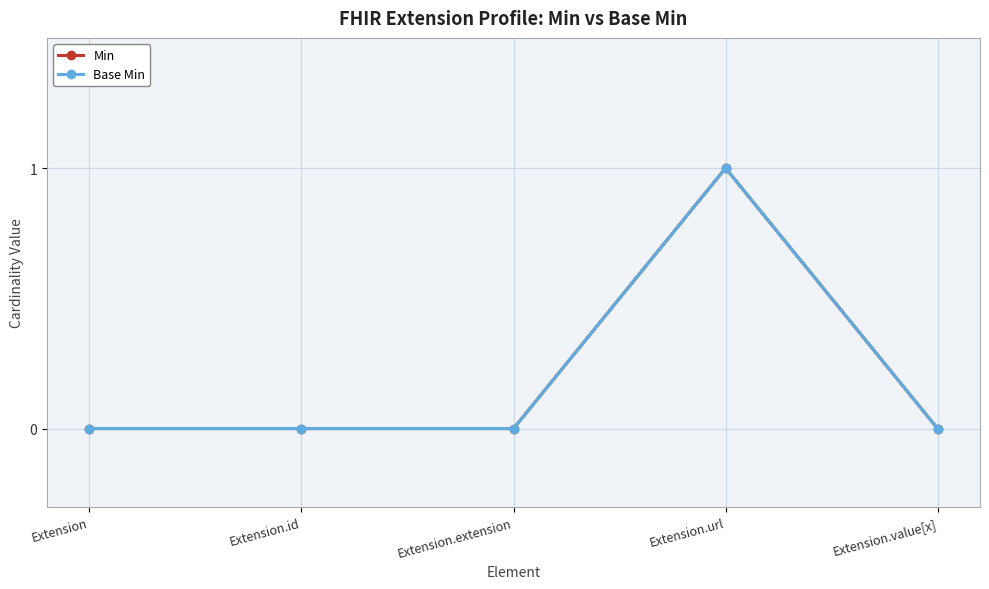

Is this an area chart (filled region under the line)?

No